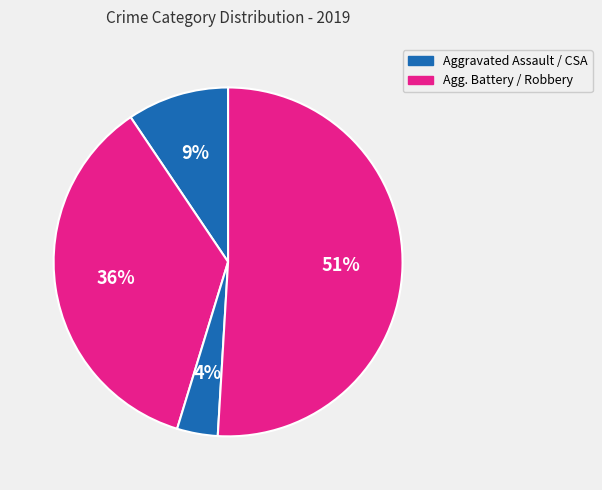

Count the number of slices in the pie.

4